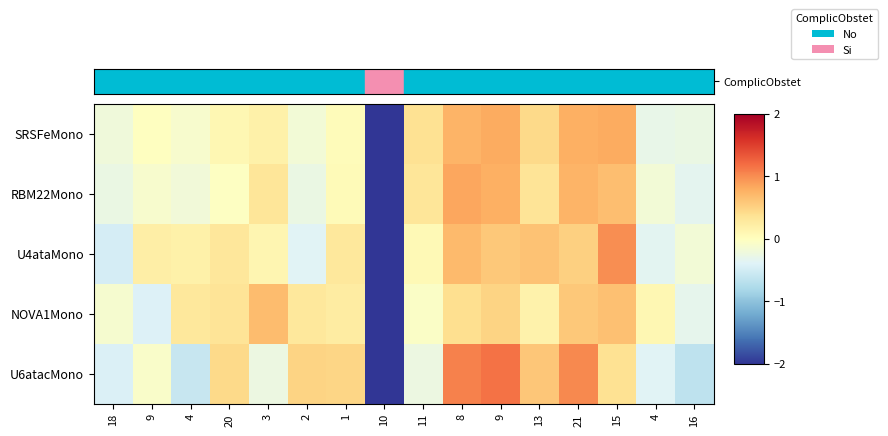

At how many categories does at least one series exceed -2?

15